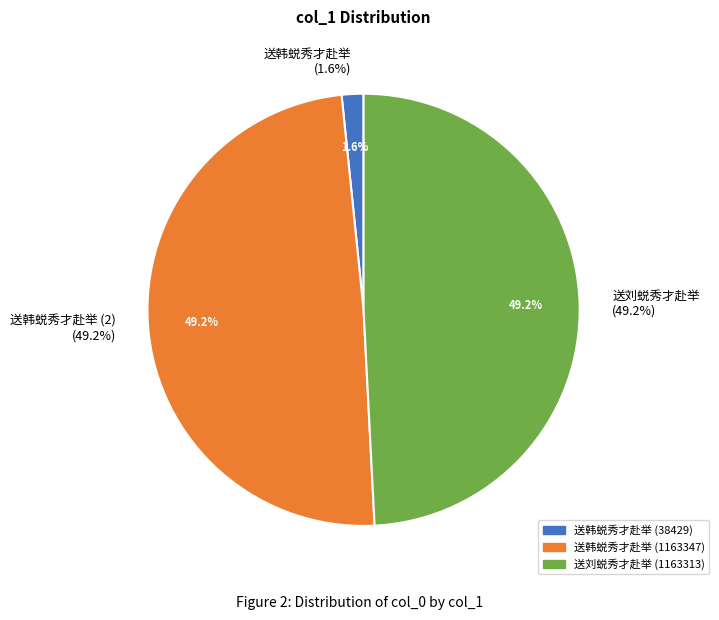

Which category has the smallest portion of the pie?

送韩蜕秀才赴举 (38429)